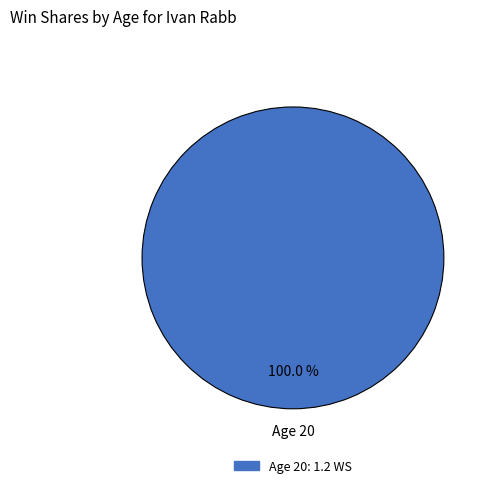

Count the number of slices in the pie.

1